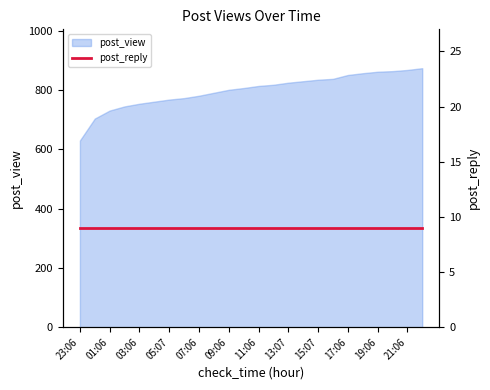

How many lines are shown in the chart?

1